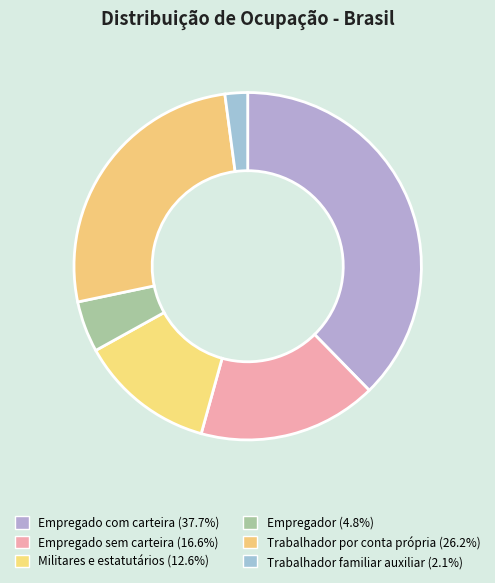

Is it true that Empregado sem carteira is 17% of the pie?

True